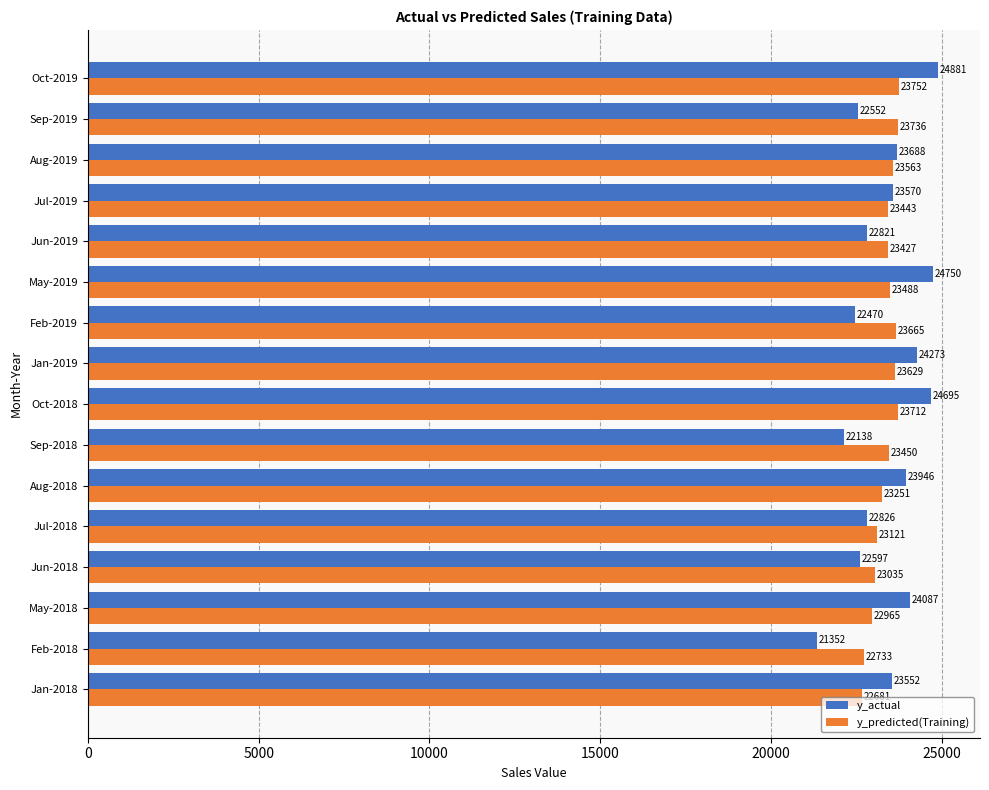

What is the average value of the y_actual series?

23387.4